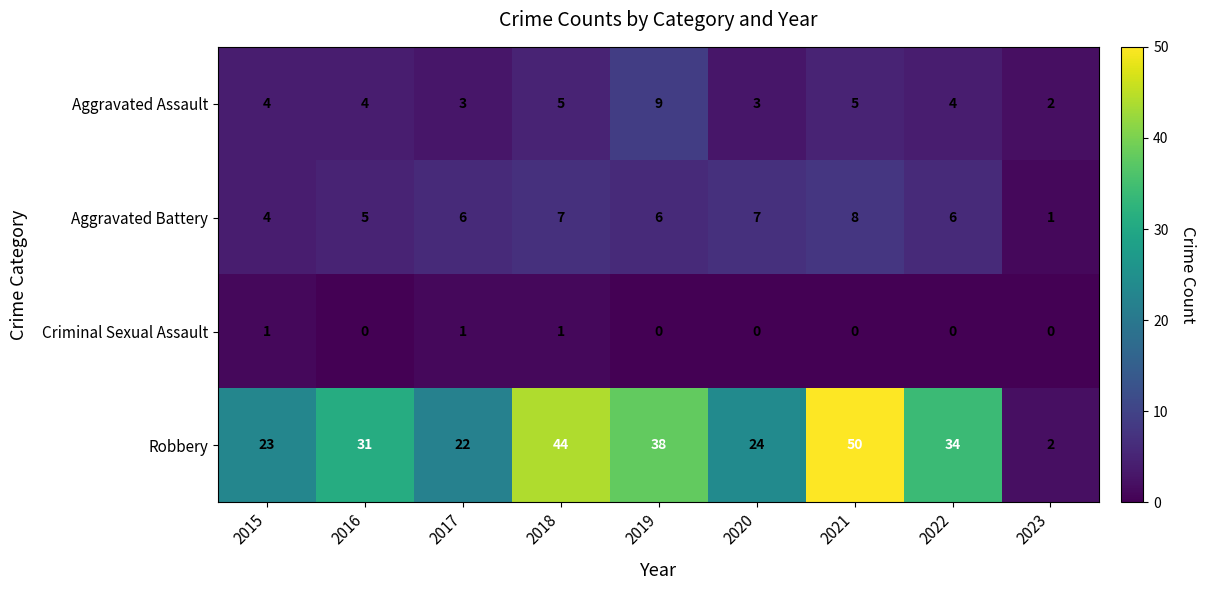

What is the highest value of the Aggravated Assault series?

9